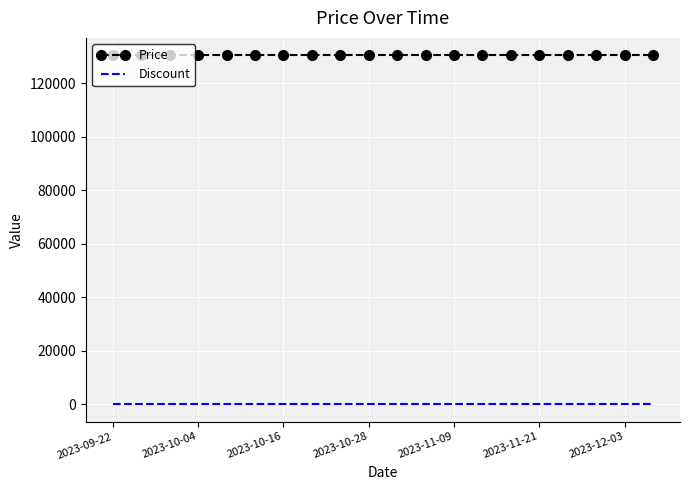

What is the maximum value for Price?

130500